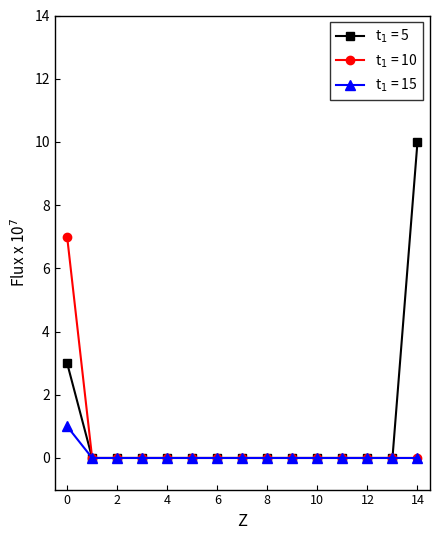

What is the greatest value displayed?

10